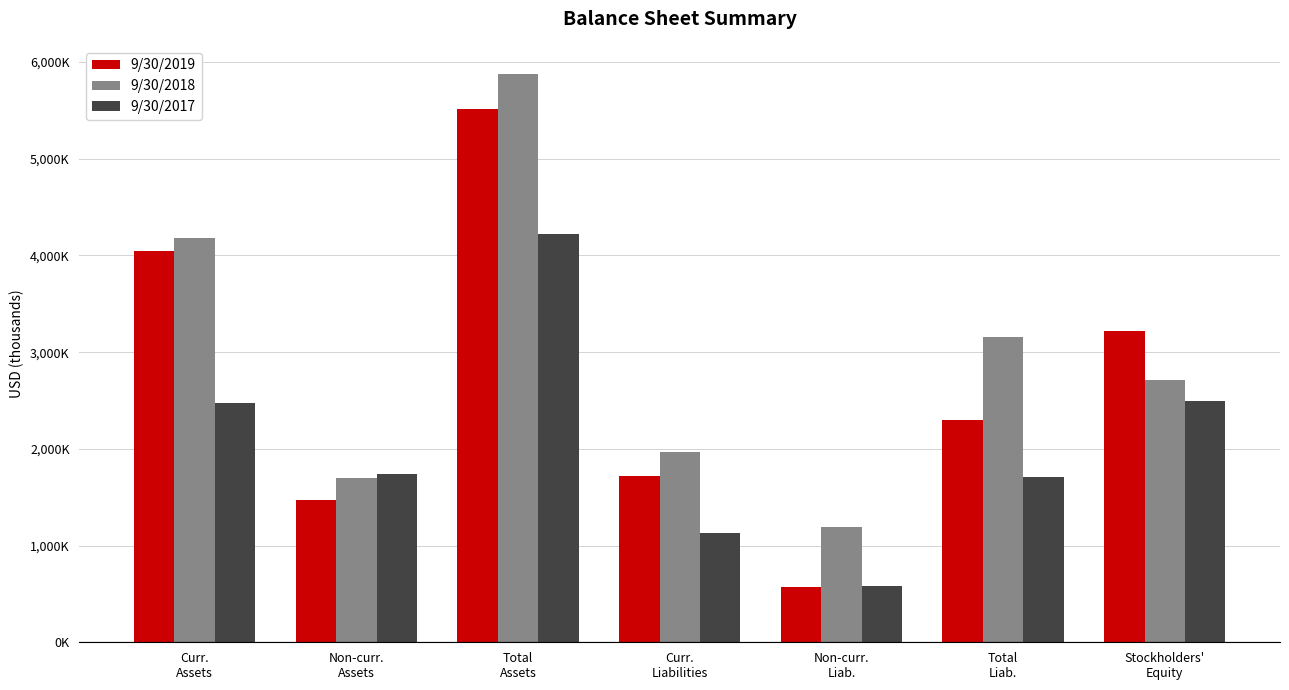

At which label is 9/30/2019 closest to 3046090?

Stockholders'
Equity